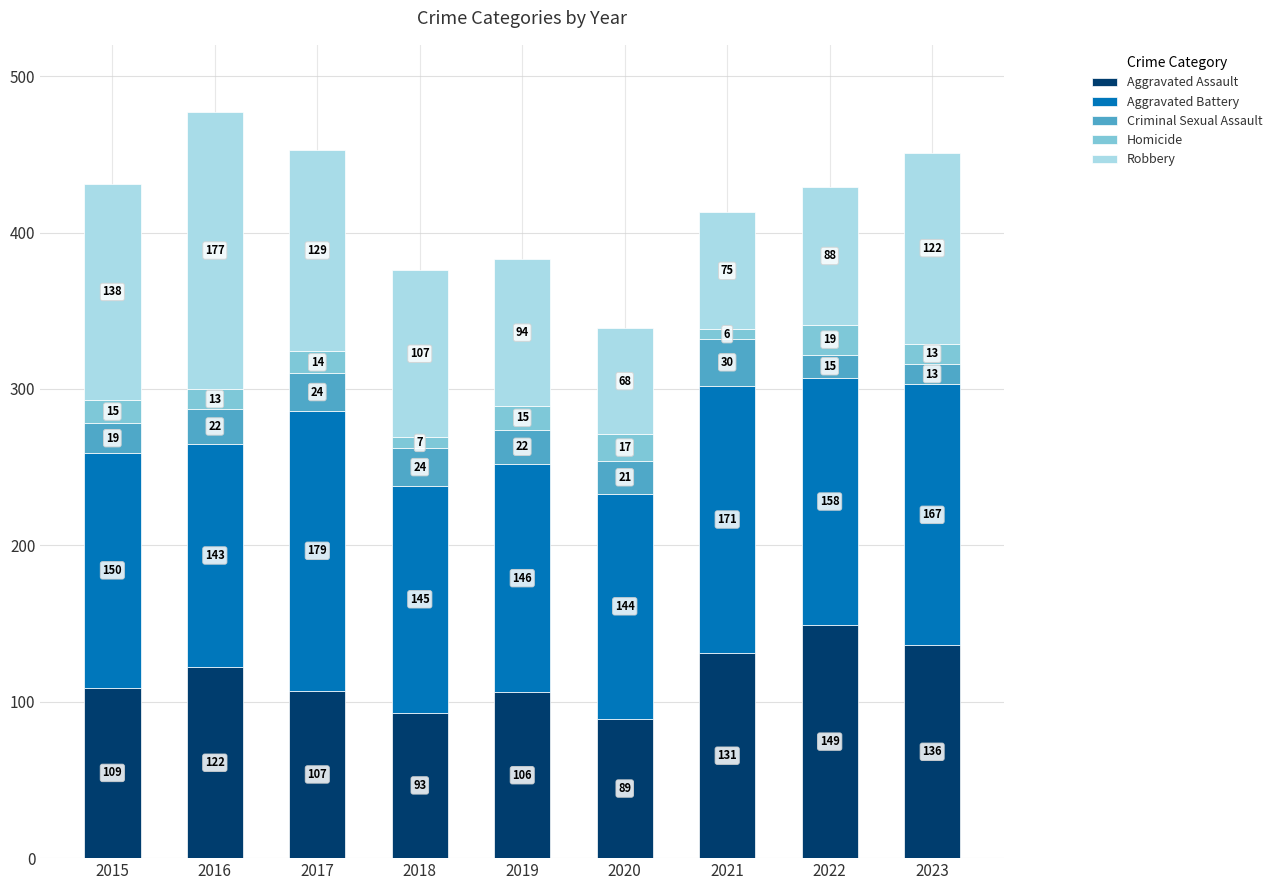

Count the number of categories in the chart.

9